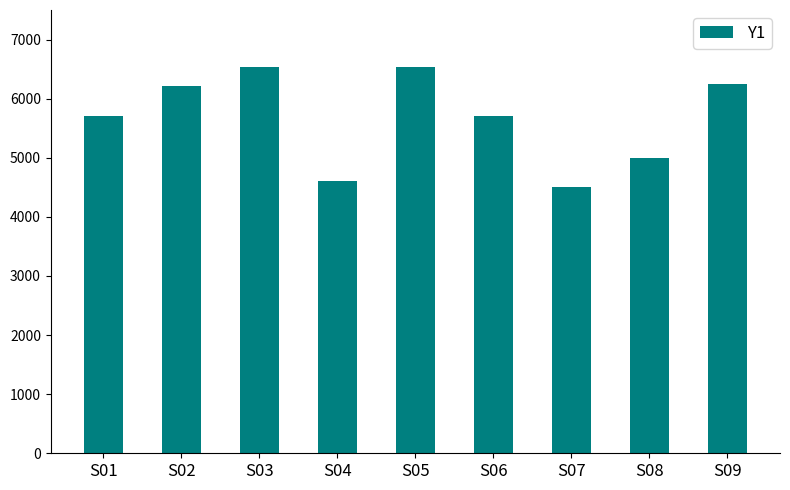

Read the value at S08.

4999.8